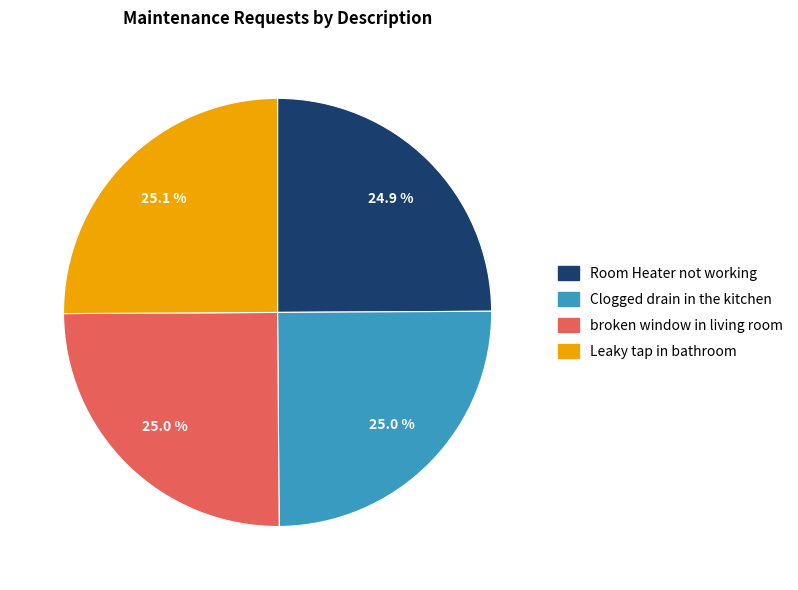

What percentage is NOT represented by Room Heater not working?

75.1%